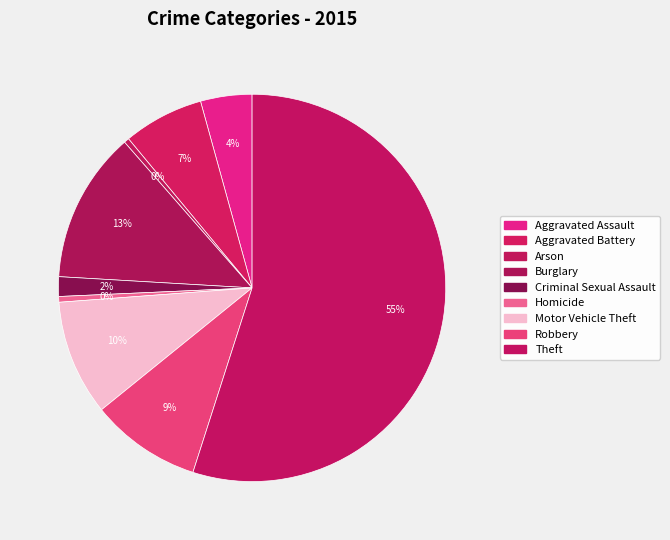

To the nearest percent, what portion does Burglary represent?

13%